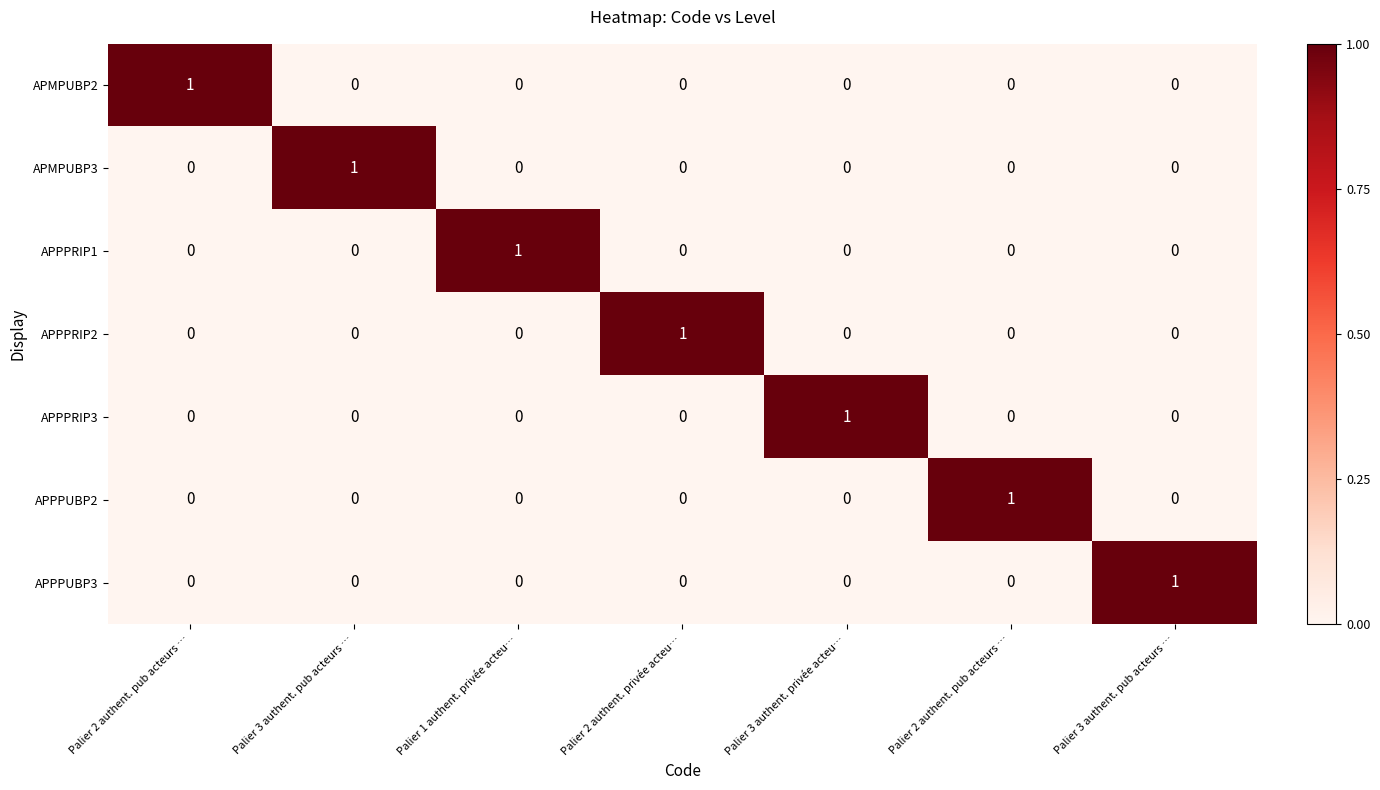

What is the spread (max minus min) of values at Palier 3 authent. pub acteurs …?

1